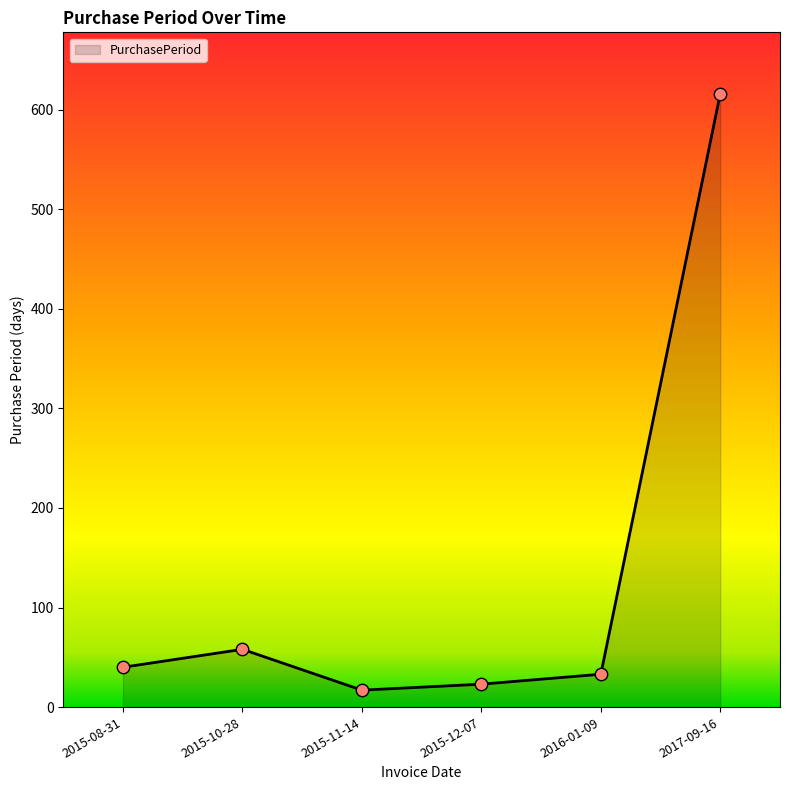

Which has a higher value, 2017-09-16 or 2015-08-31?

2017-09-16